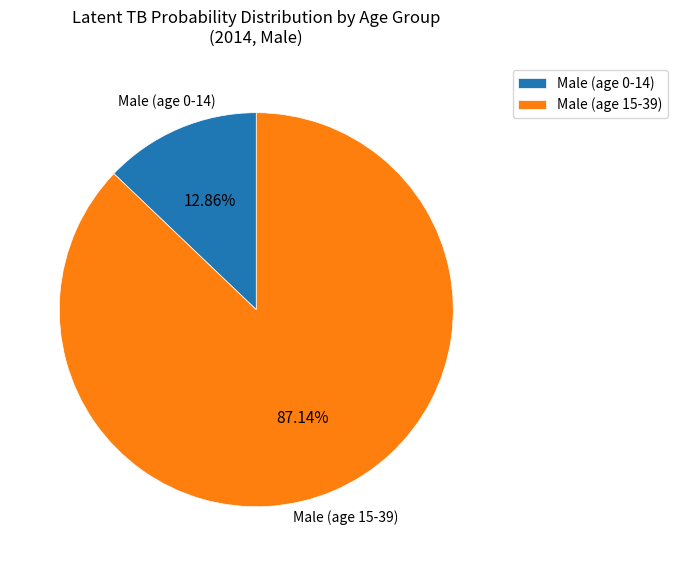

How many slices are in this pie chart?

2